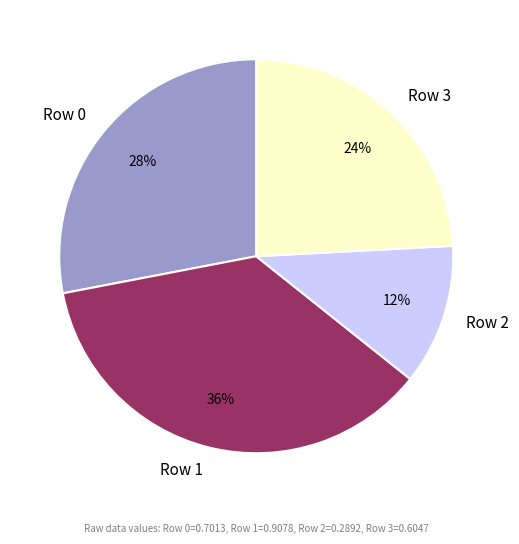

To the nearest percent, what is the average slice percentage?

25%